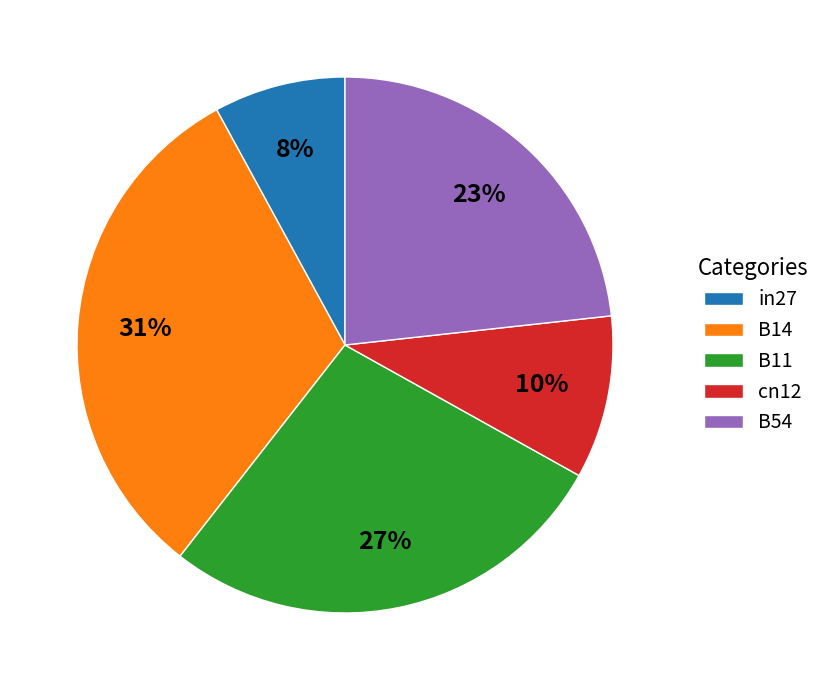

What percentage is the B11 slice, to the nearest percent?

27%